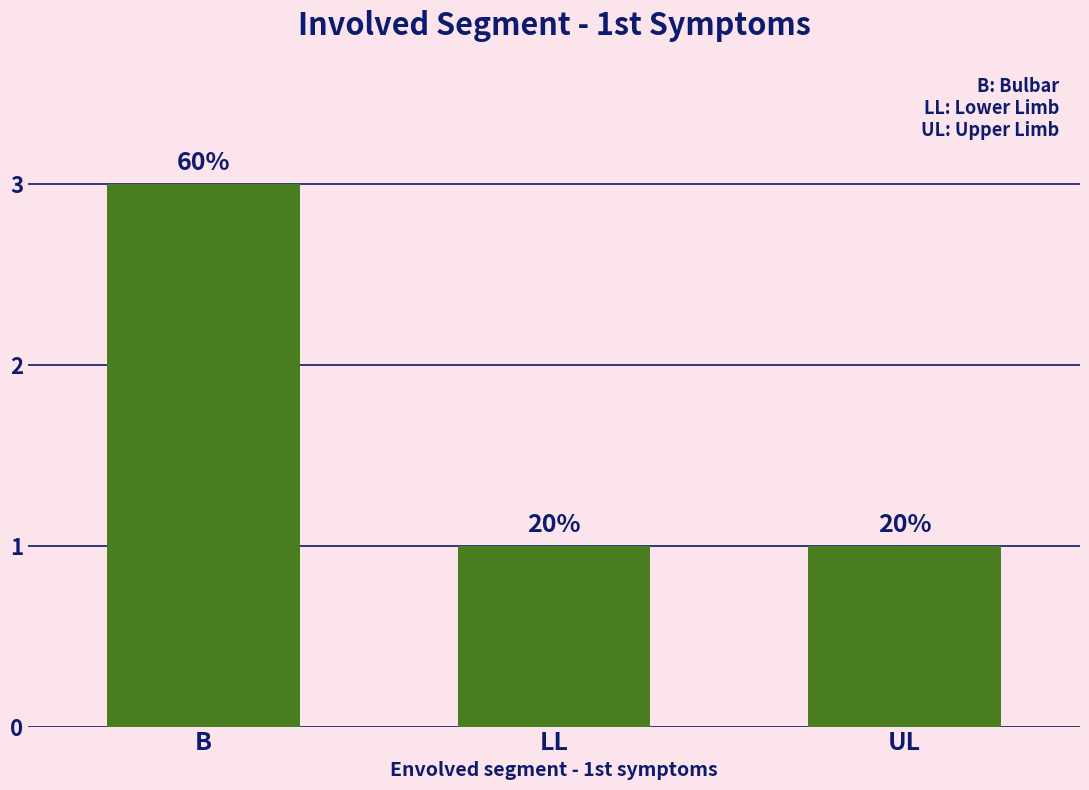

What is the label of the 3rd bar from the right?

B